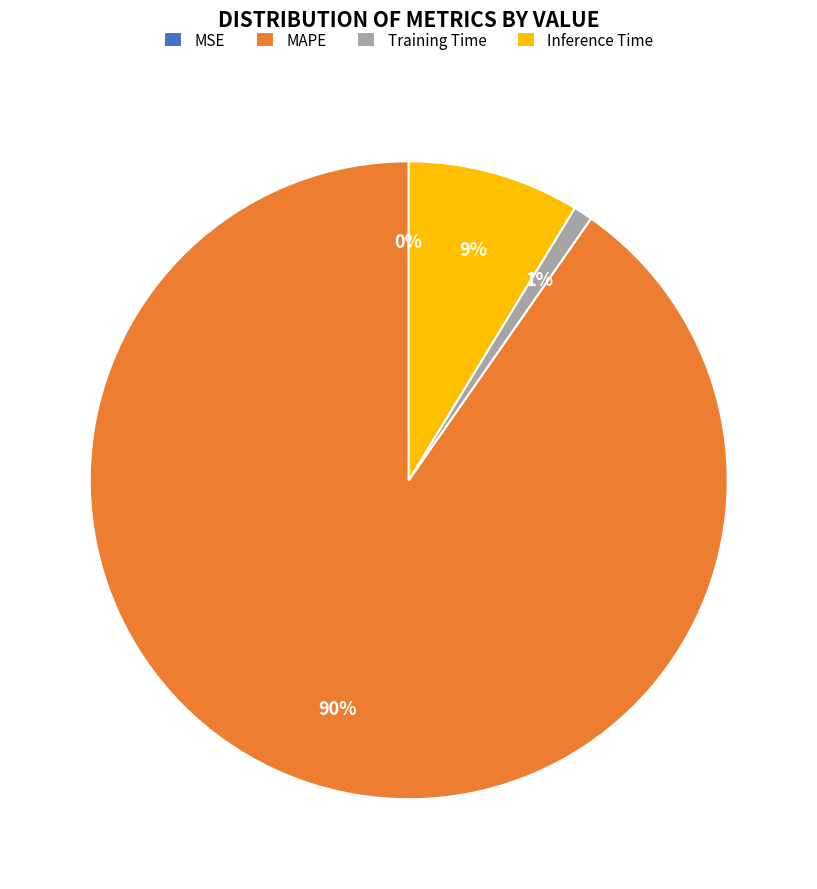

Is it true that MAPE is 90% of the pie?

True